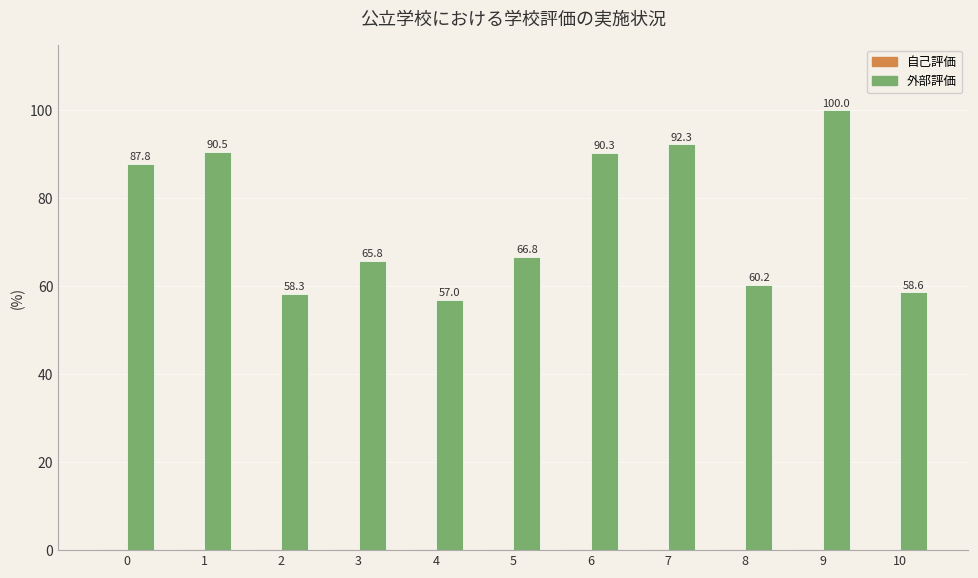

What is the greatest value displayed?

100.0